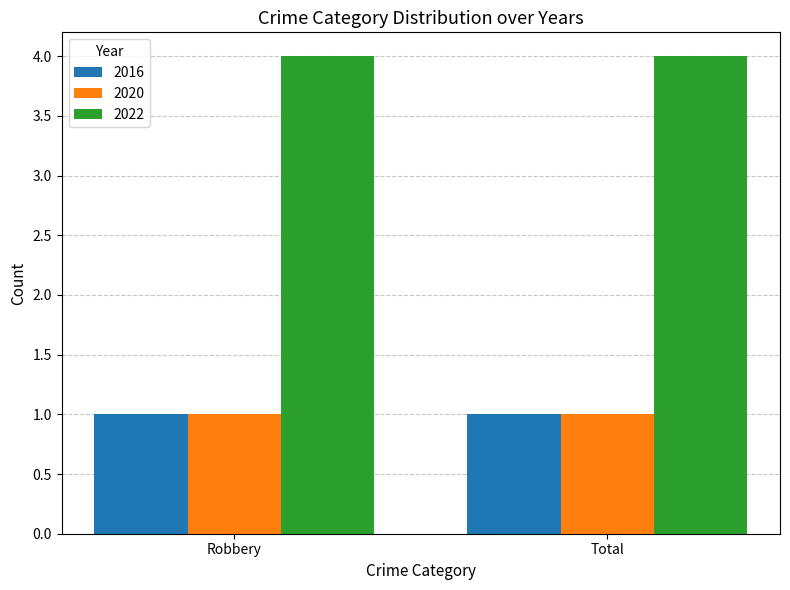

What is the difference between the highest and lowest values at Total?

3